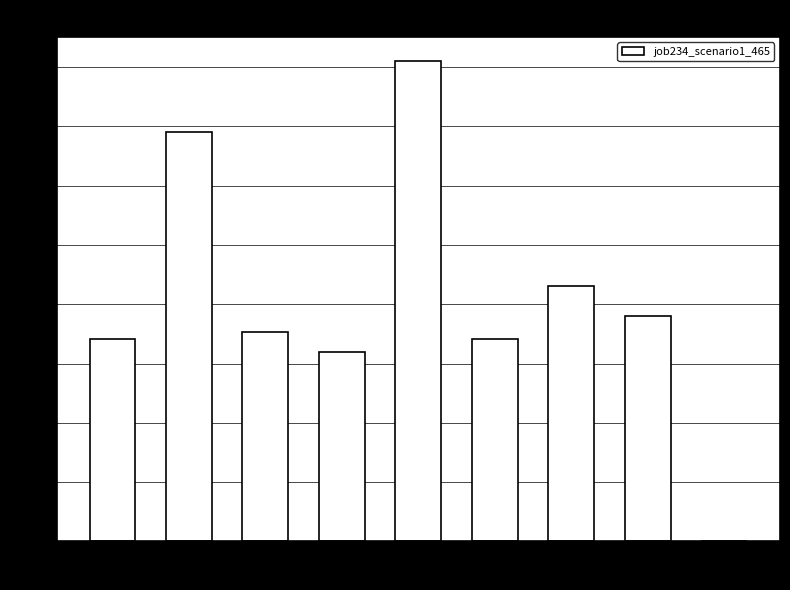

Between B51 and cn12, which is larger?

B51